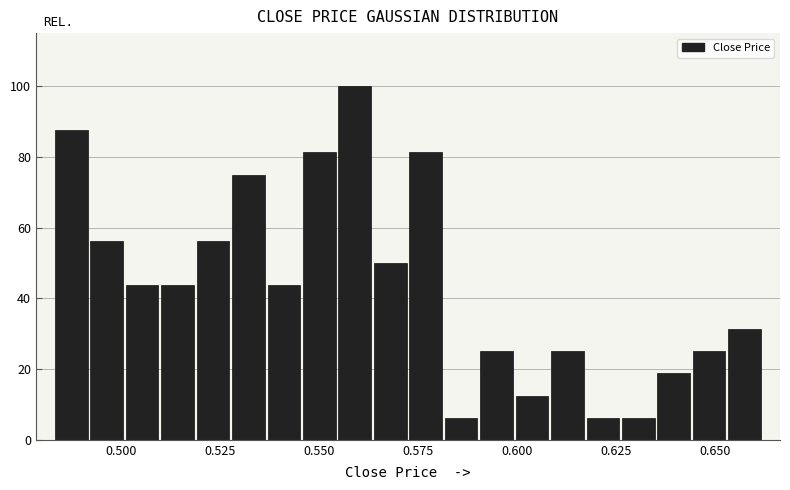

Read against the x-axis, roughly where is the centre of the tallest bar?

0.560